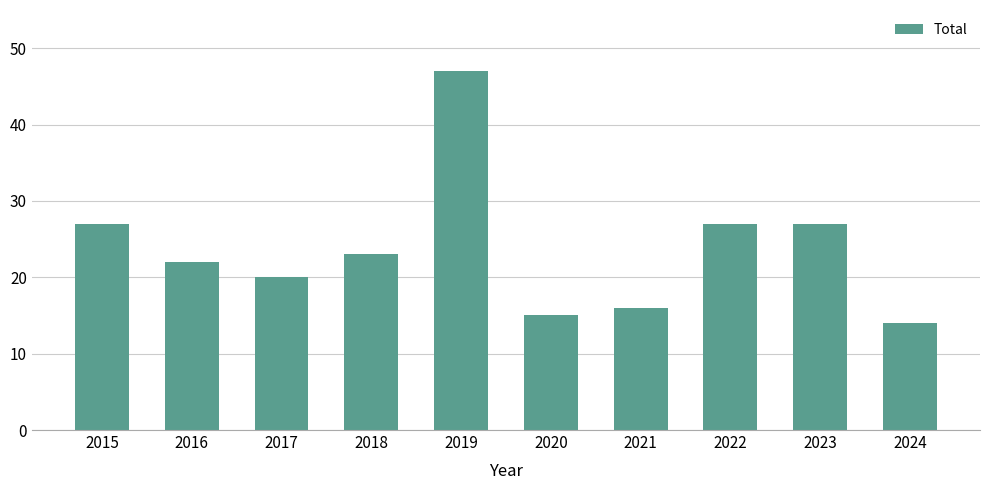

What is the difference between the maximum and minimum values?

33